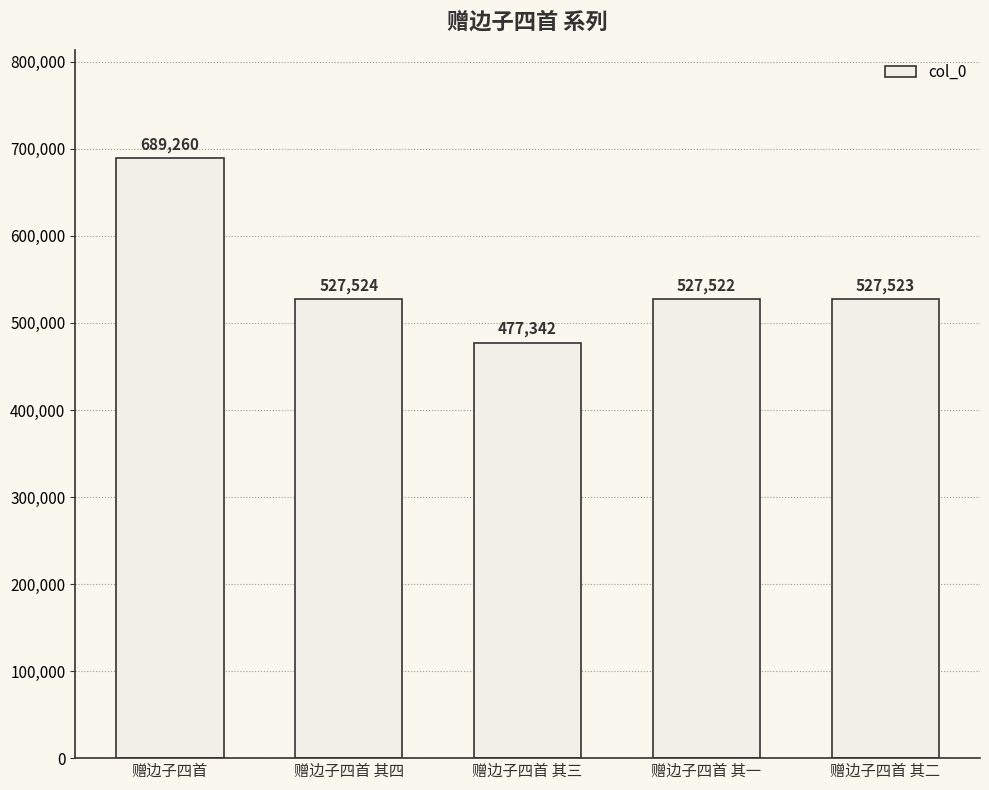

True or false: the data shows 276353 at 赠边子四首 其一.

False